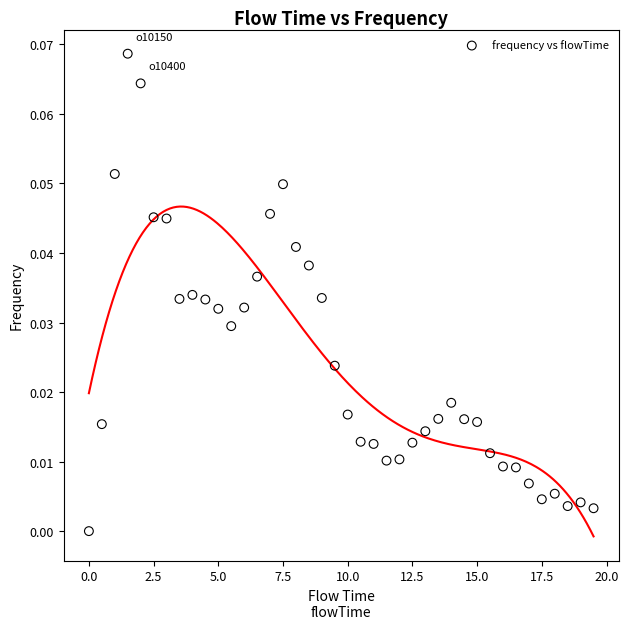

What is the range of X values (max minus min)?

19.5